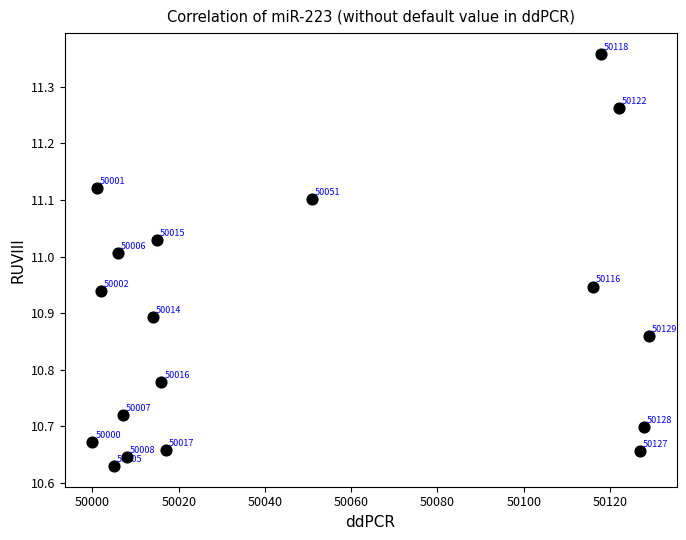

What is the range of X values (max minus min)?

129.0